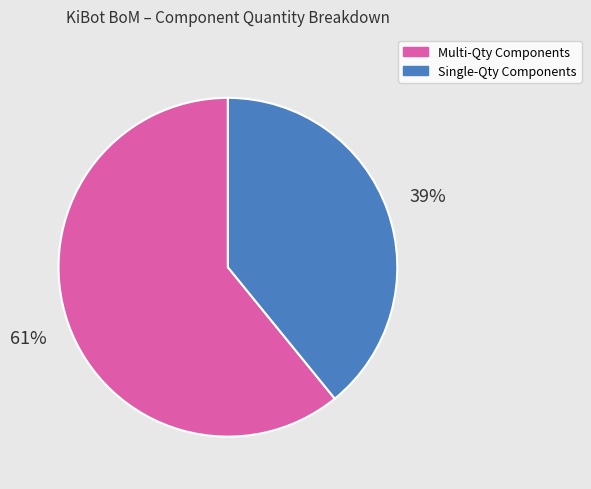

To the nearest percent, what is the average slice percentage?

50%